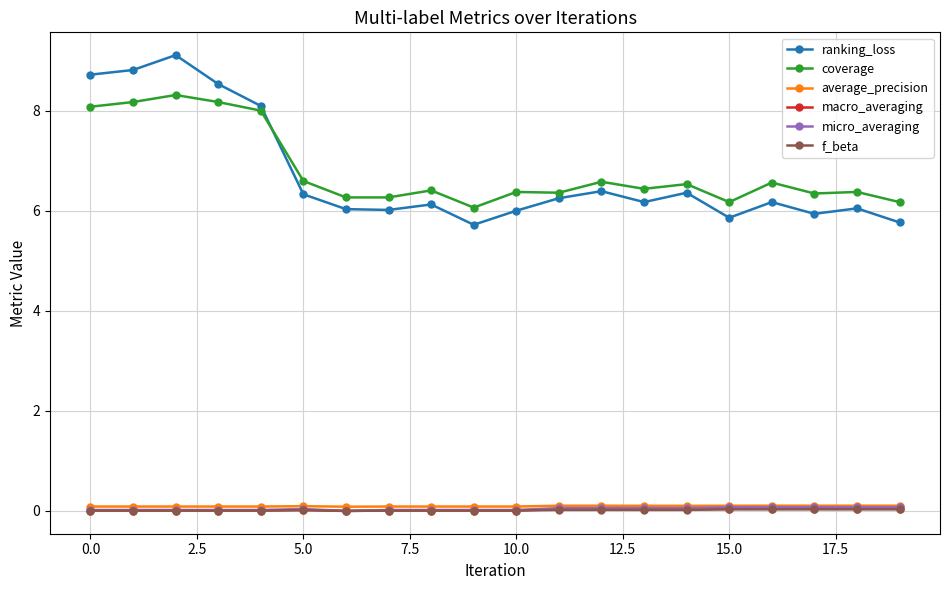

What is the minimum value for coverage?

6.1